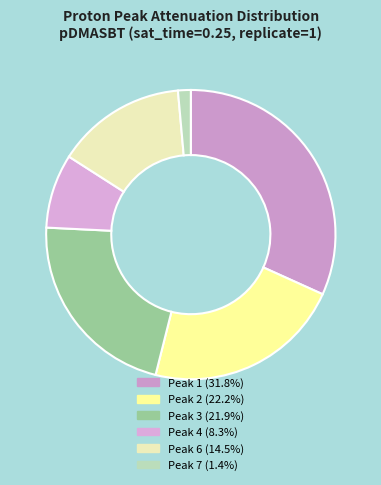

How many segments does this pie chart have?

6